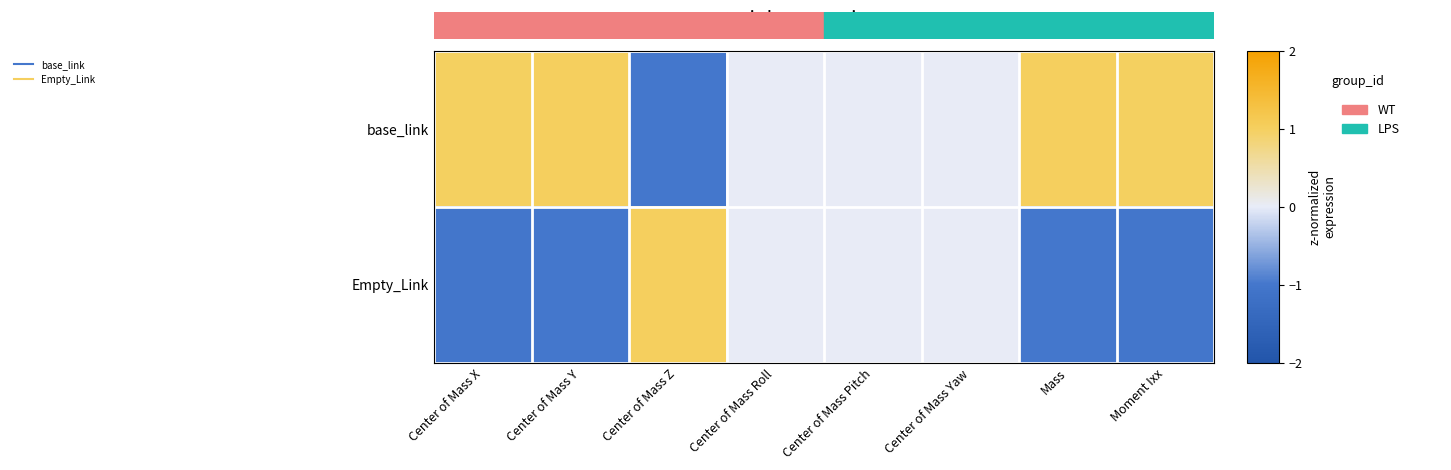

Which category has the lowest value across all series?

Moment Ixx